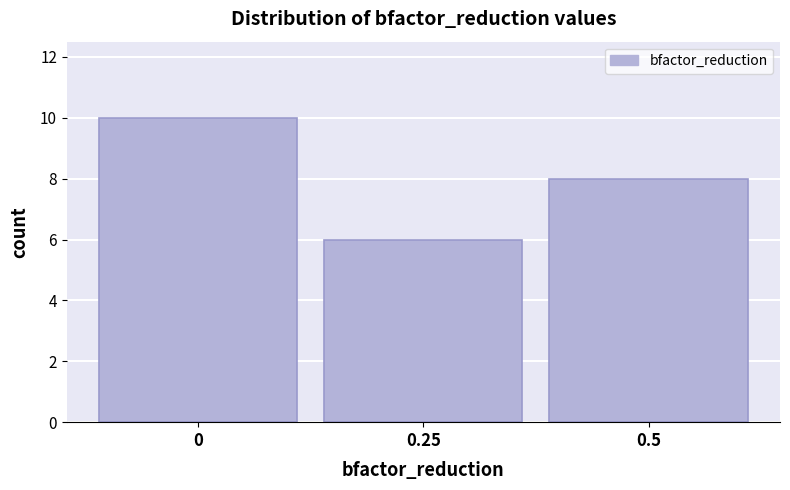

Which range on the x-axis has the tallest bar?

-0.125 to 0.125